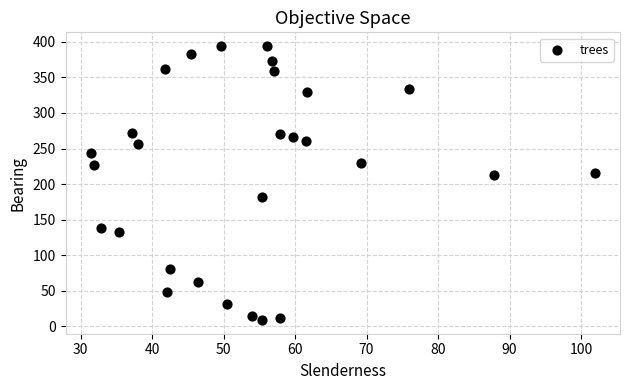

What is the range of Y values (max minus min)?

385